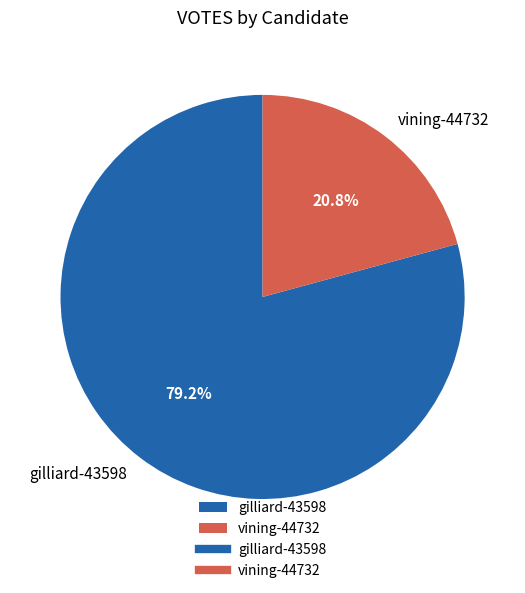

What is the smallest slice in the pie chart?

vining-44732